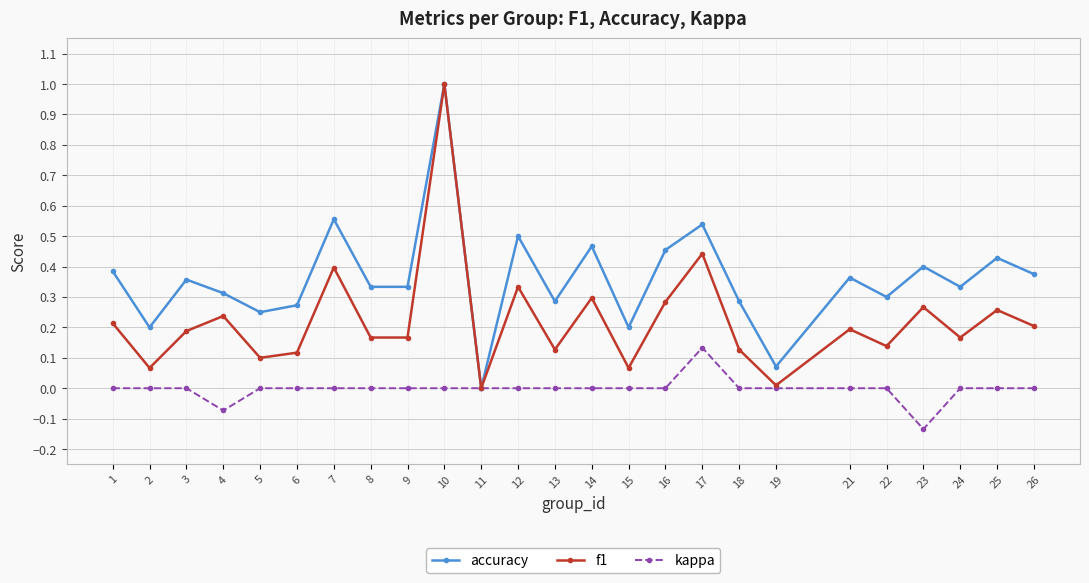

At which category is the sum across all series the highest?

10